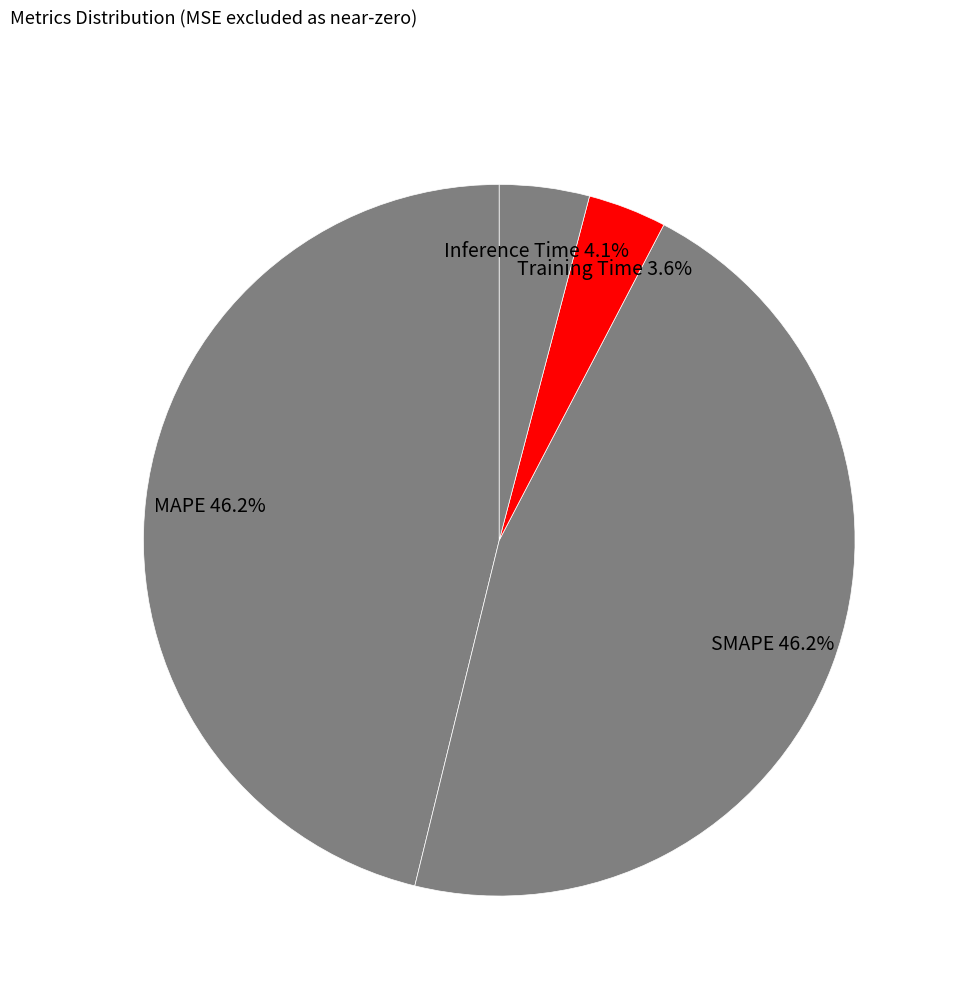

To the nearest percent, what portion does Training Time represent?

4%